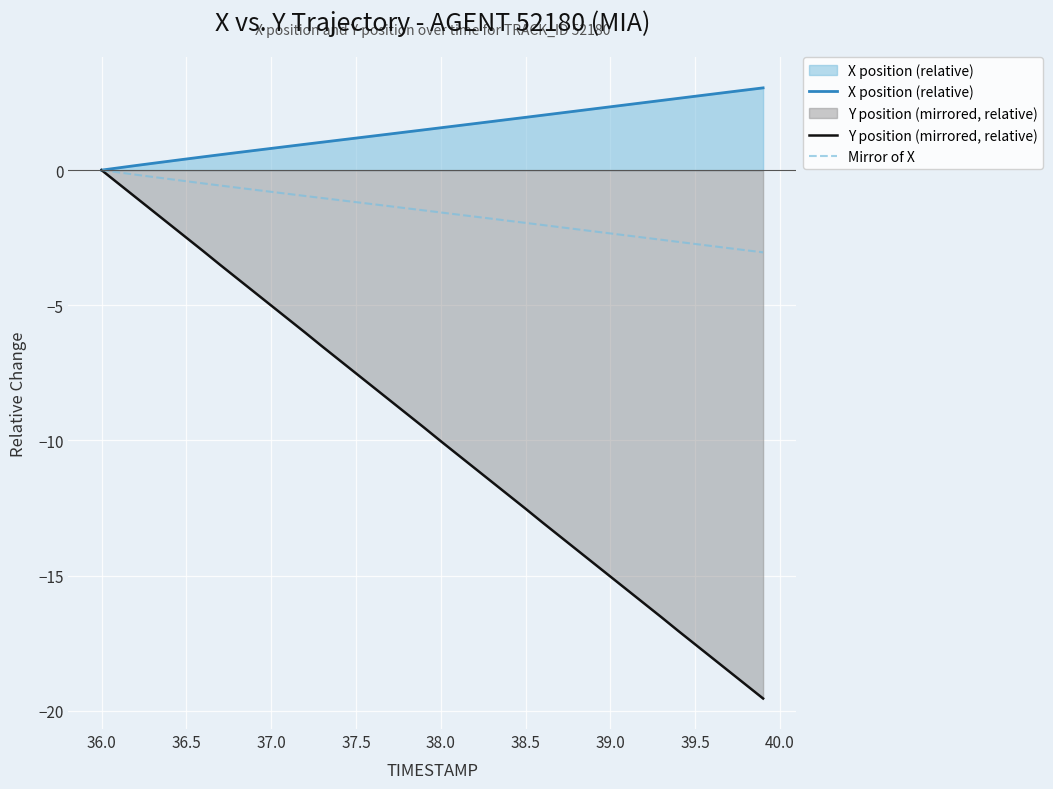

Count the number of categories in the chart.

40